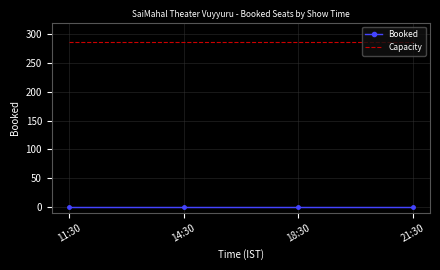

What is the average value of the Capacity series?

286